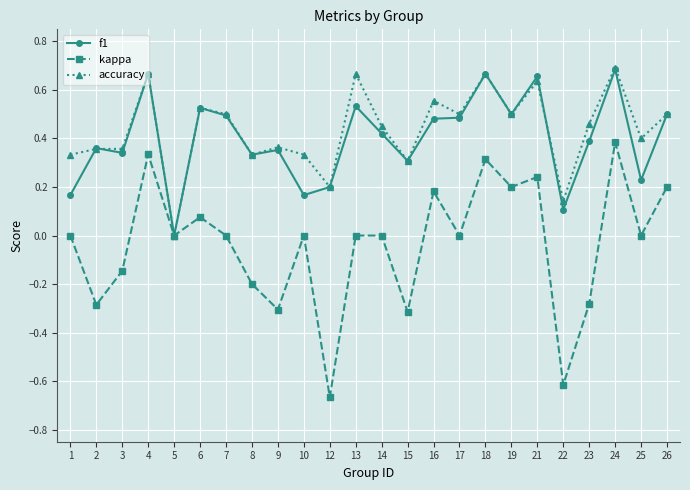

True or false: accuracy has more than 0 points higher than both neighbors.

True